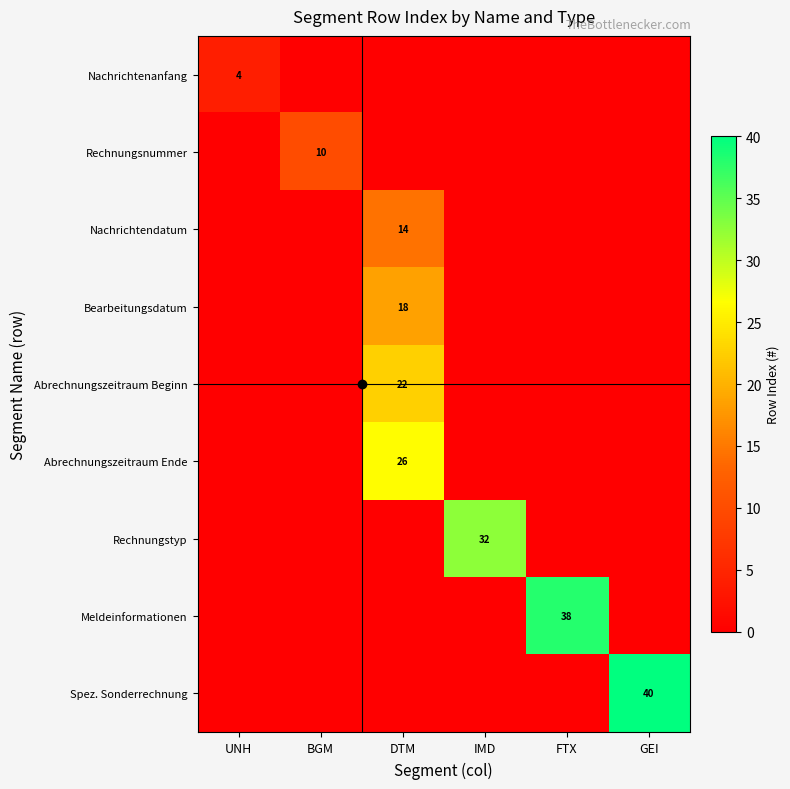

Which category has the highest value in the Nachrichtendatum series?

DTM